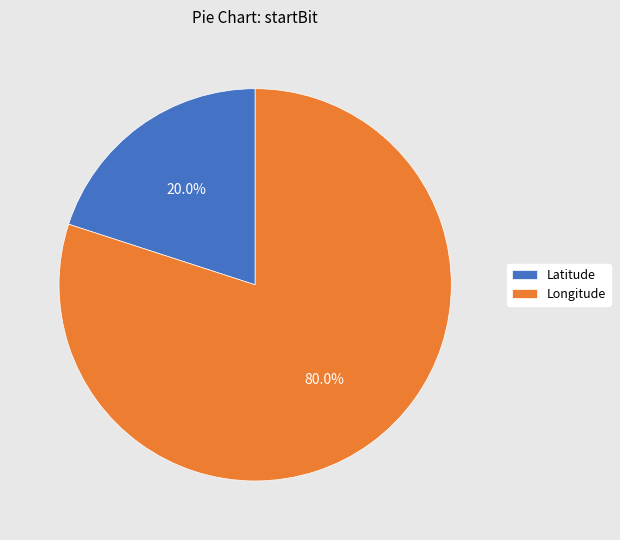

What is the majority slice?

Longitude